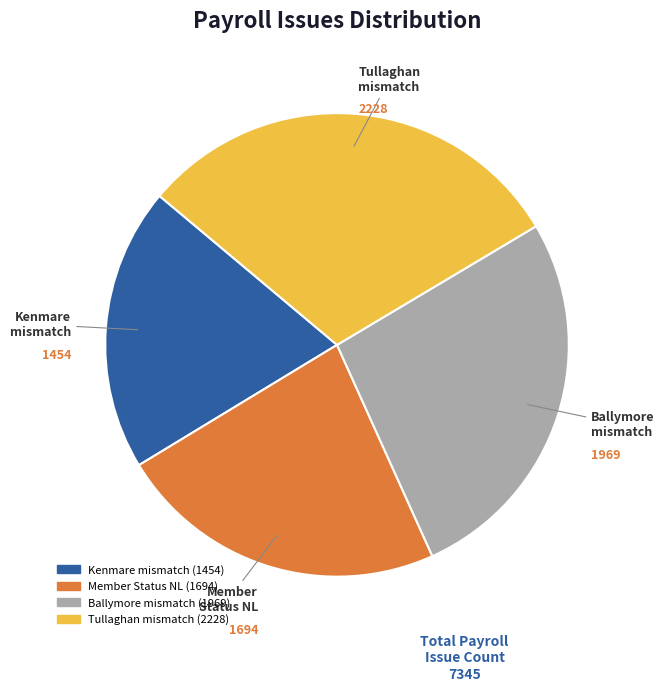

Is there a majority slice in this chart?

No